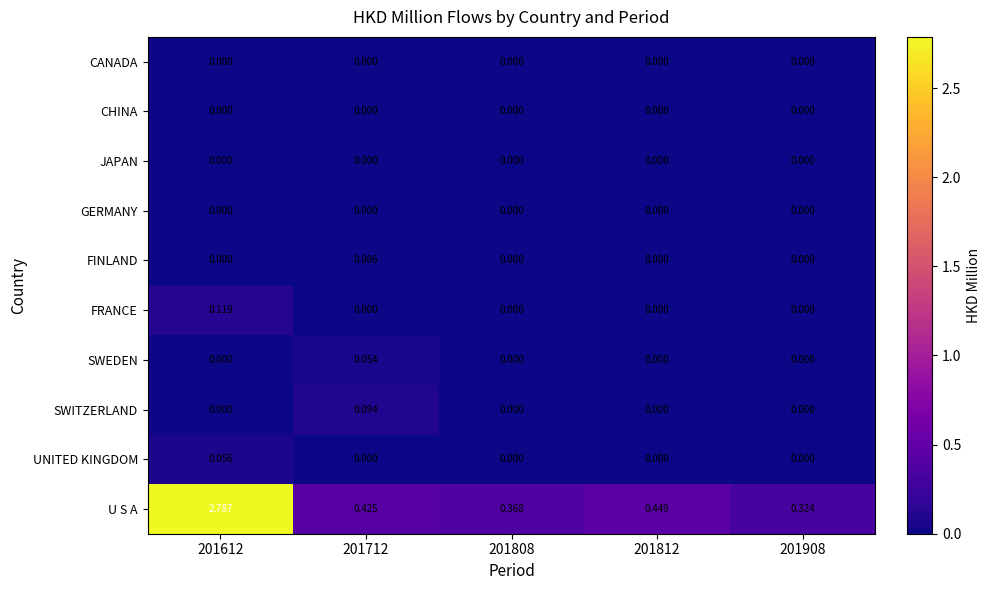

At which category is the sum across all series the highest?

201612